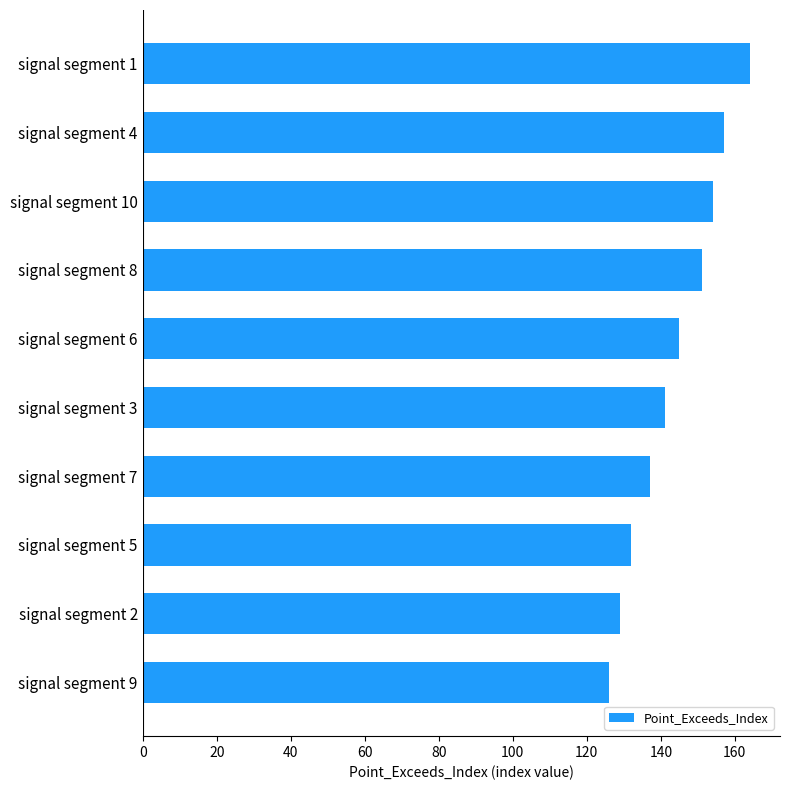

How many bars are there in total?

10